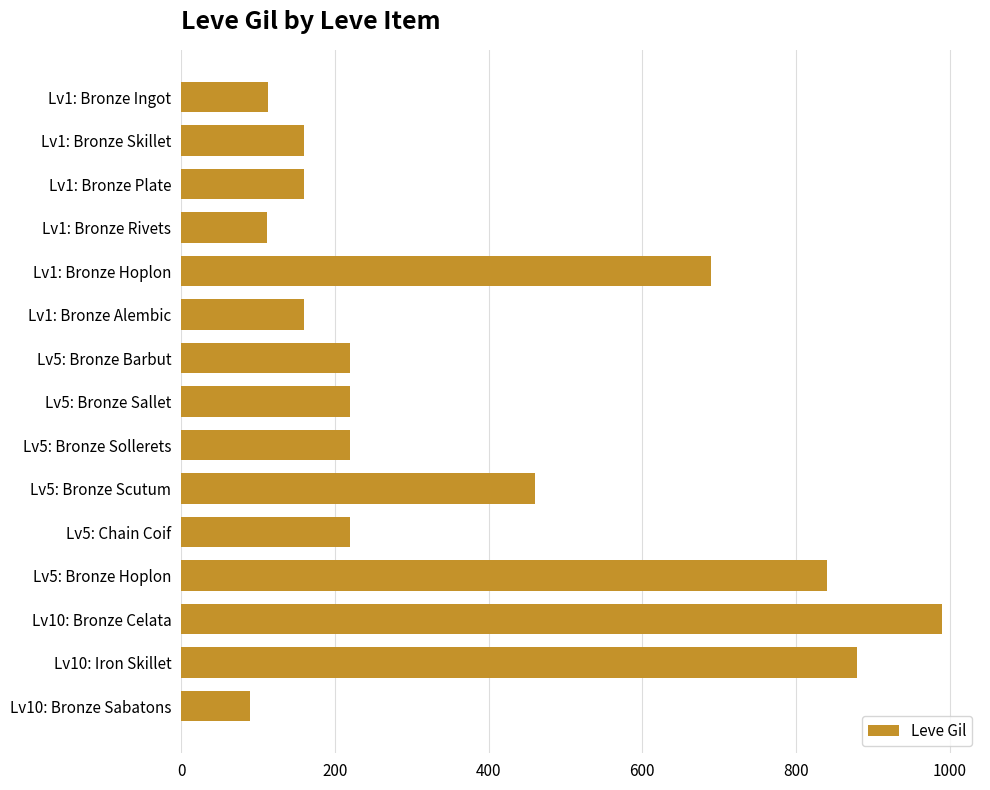

What is the change in value from Lv1: Bronze Hoplon to Lv10: Iron Skillet?

+190